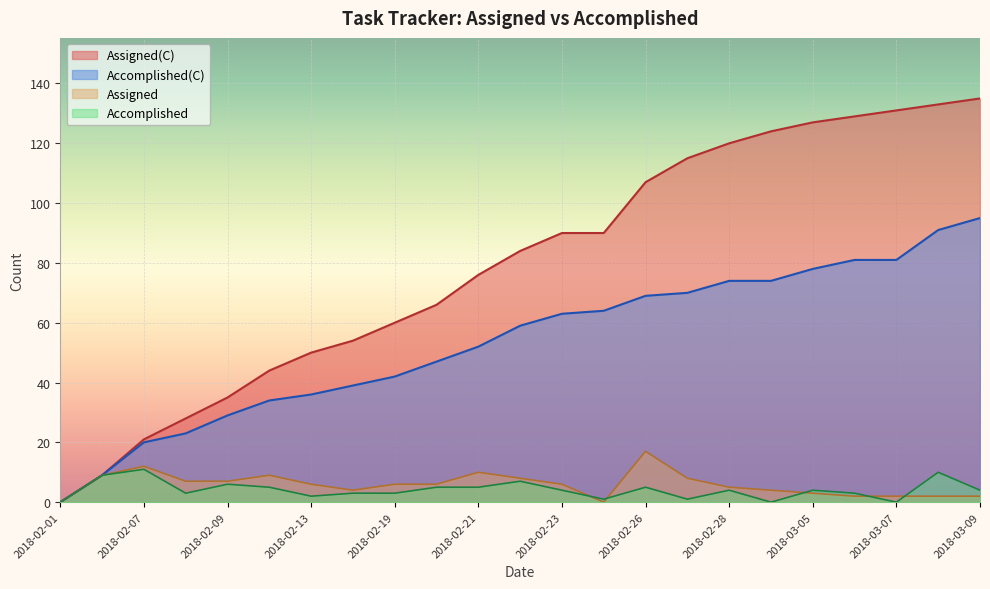

What is the difference between the highest and lowest values at 2018-03-08?

131